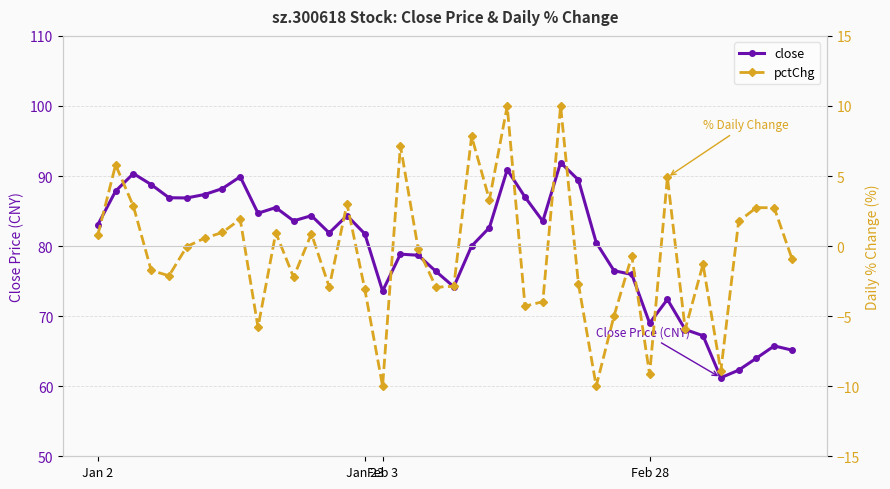

What is the value of the close point at the 5th from the left?

86.9